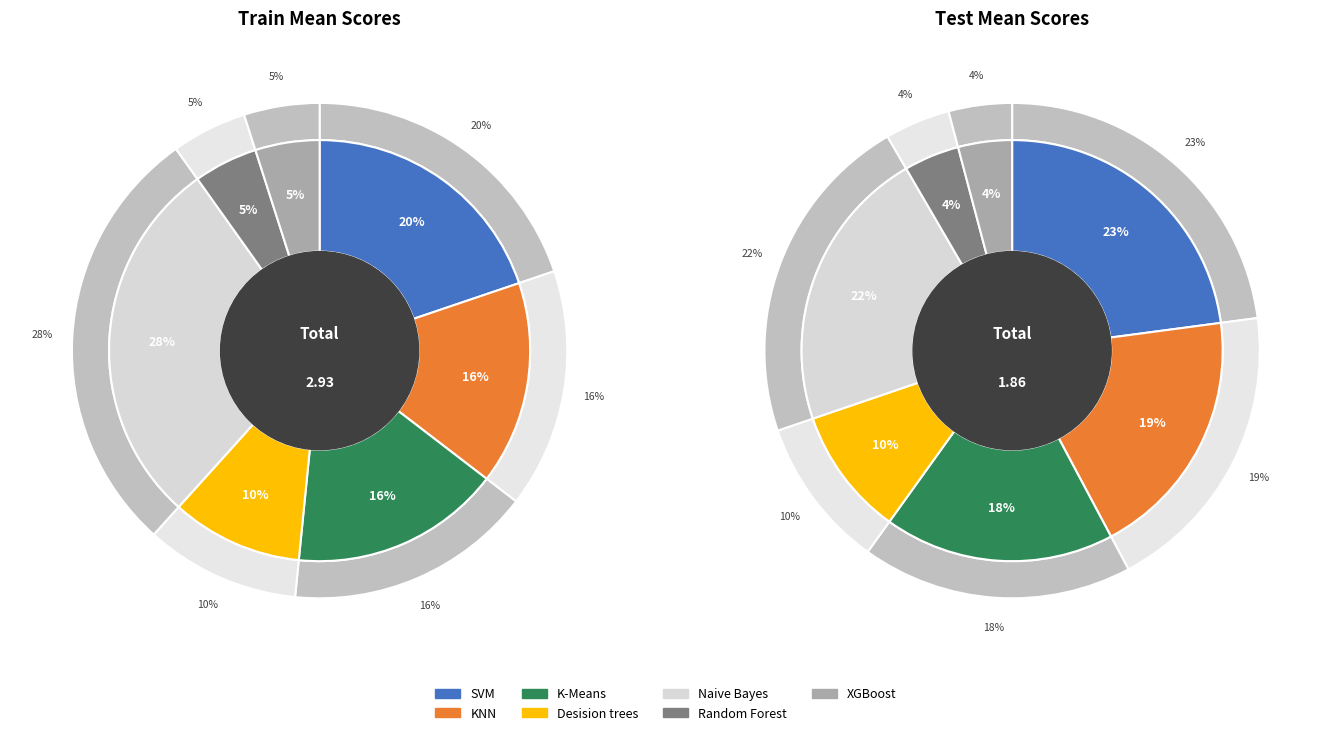

What percentage is the Random Forest slice, to the nearest percent?

5%